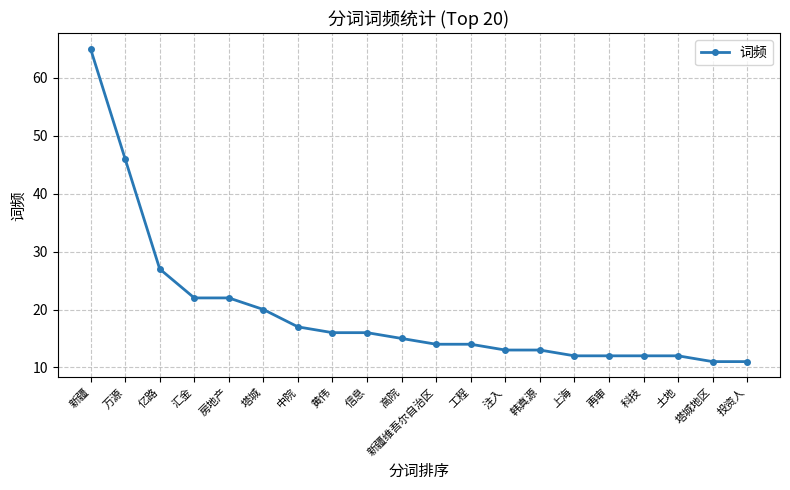

At which label does the data first exceed 15?

新疆